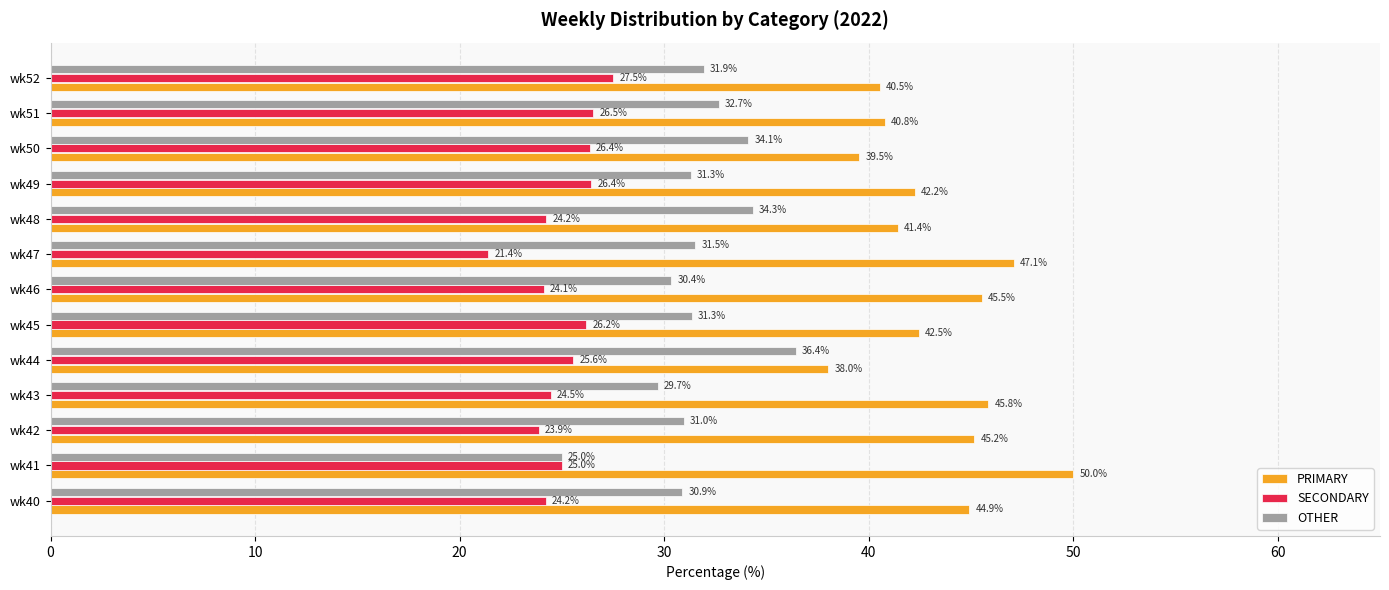

The OTHER series shows 10.4 at wk49. True or false?

False